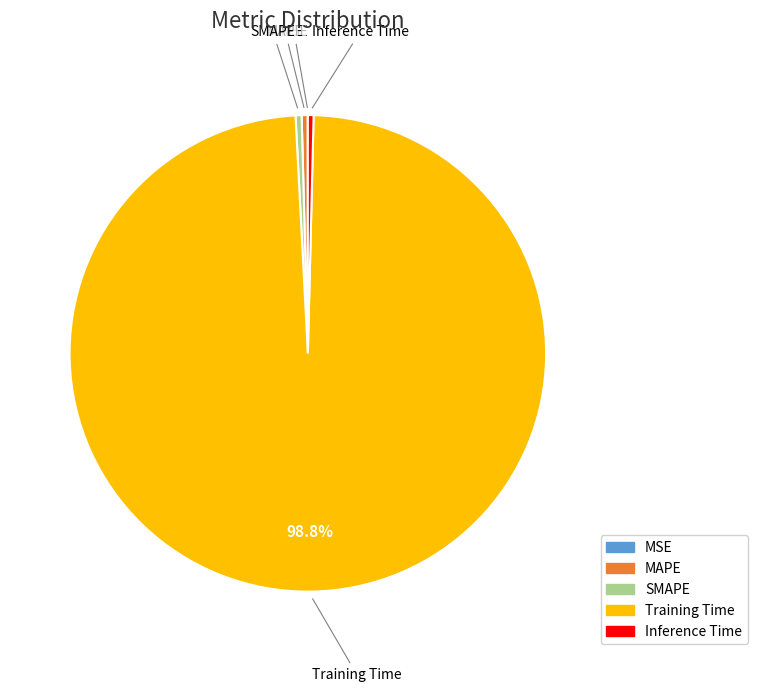

How much of the chart is everything except Training Time?

1.2%